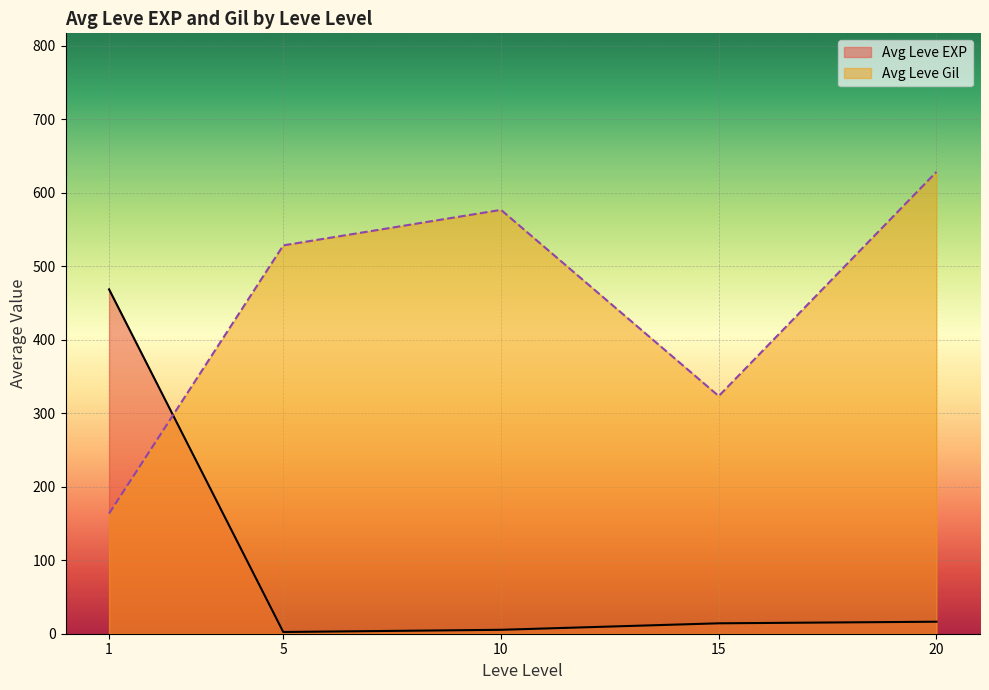

At which label does Avg Leve Gil reach its peak?

20